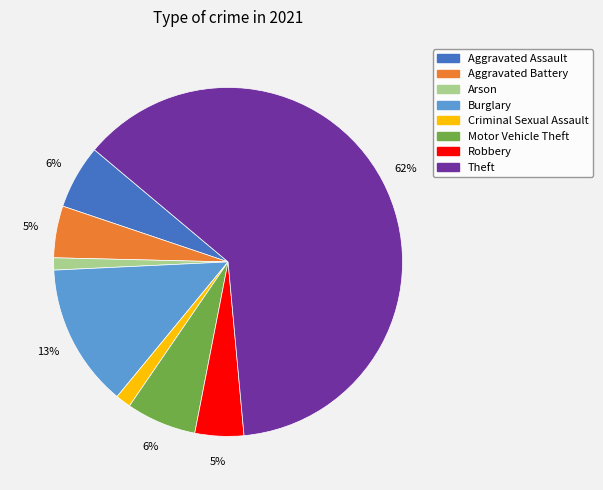

Does Theft represent more than half of the total?

Yes